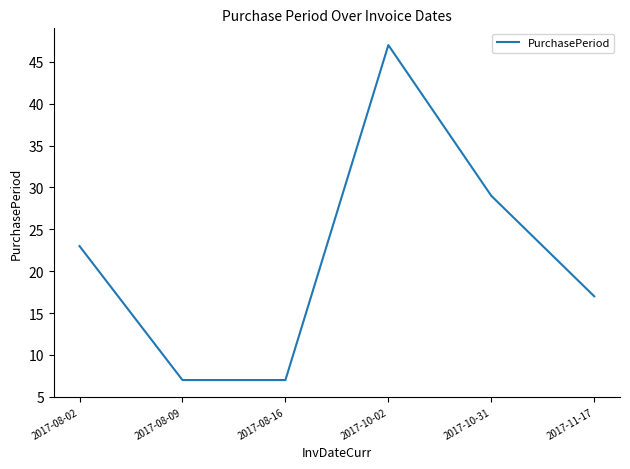

What is the sum of the values at 2017-11-17 and 2017-08-02?

40